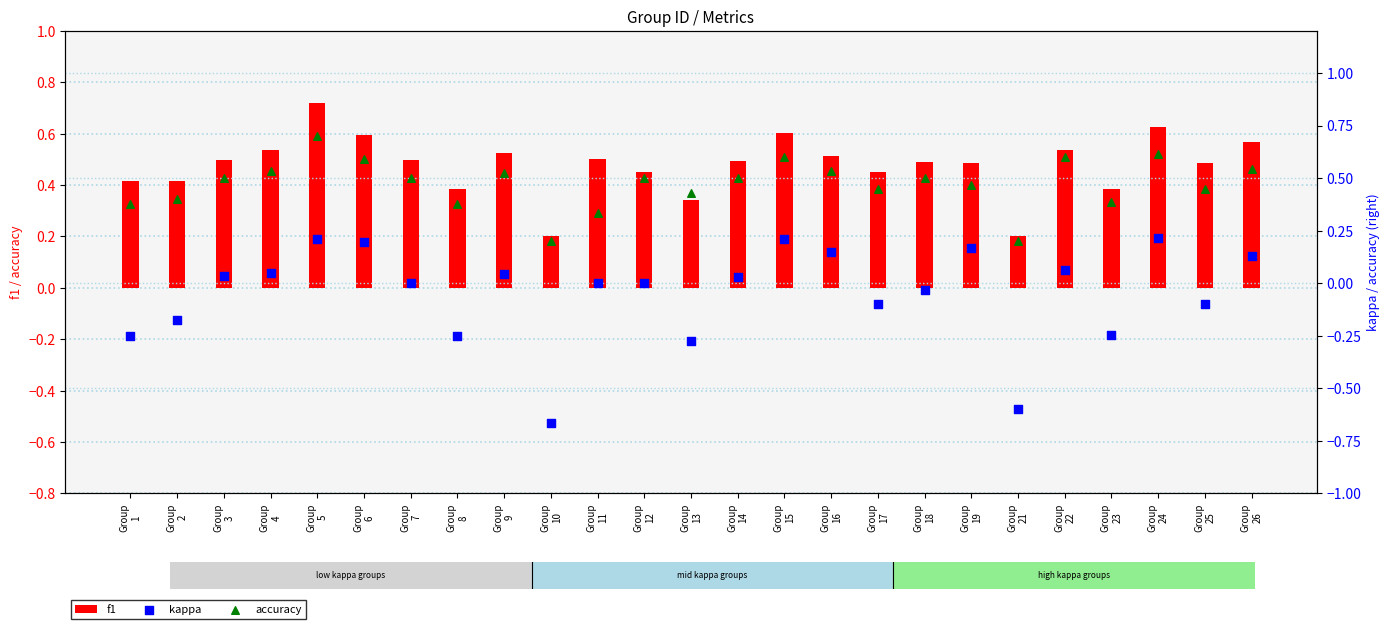

Which series has the largest Y range (max minus min)?

kappa